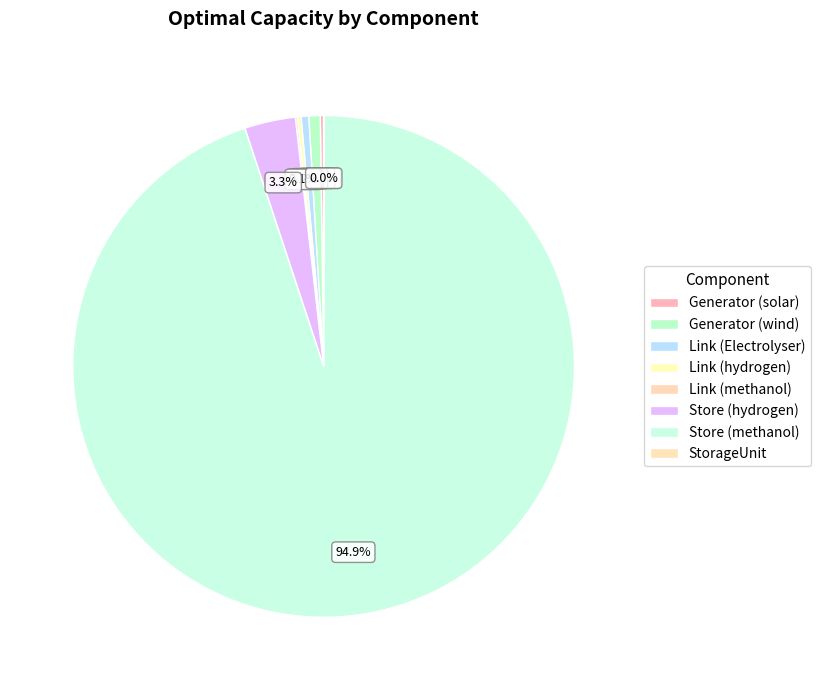

Approximately how many times larger is the value at Store (methanol) compared to Link (Electrolyser)?

193.5